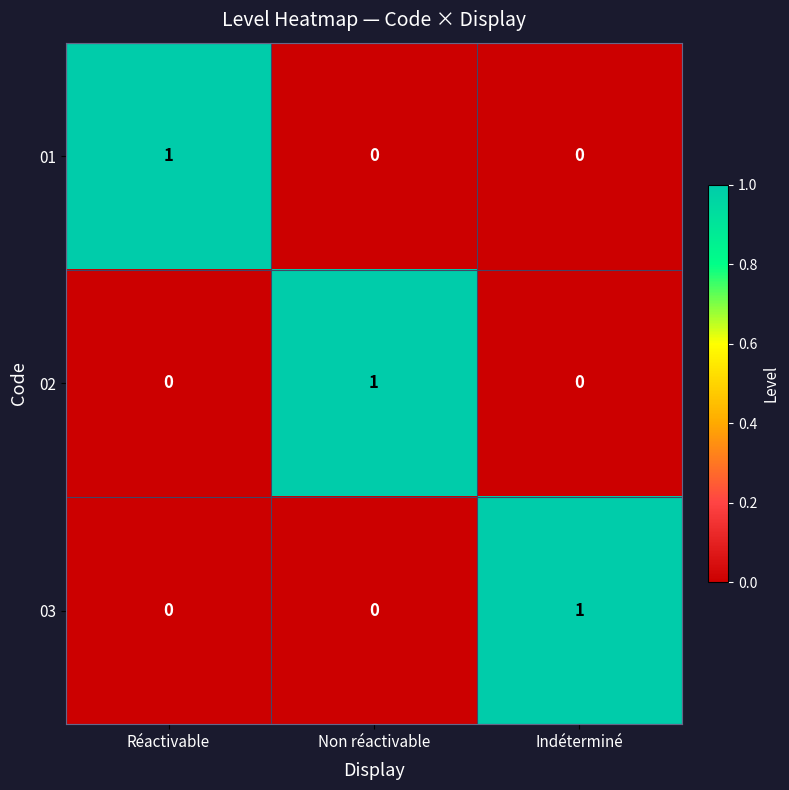

At how many categories does at least one series exceed 0?

3